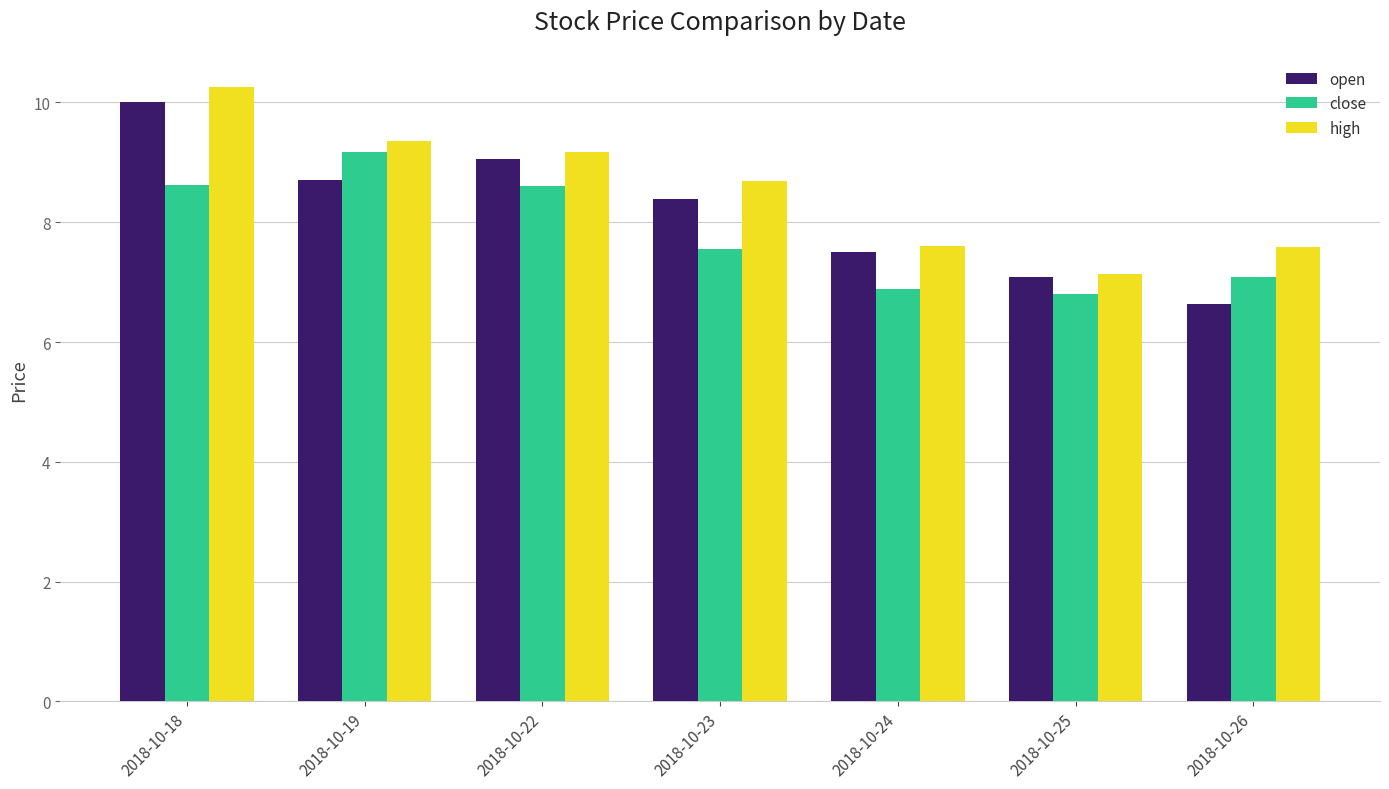

What value does the high series have at 2018-10-25?

7.1